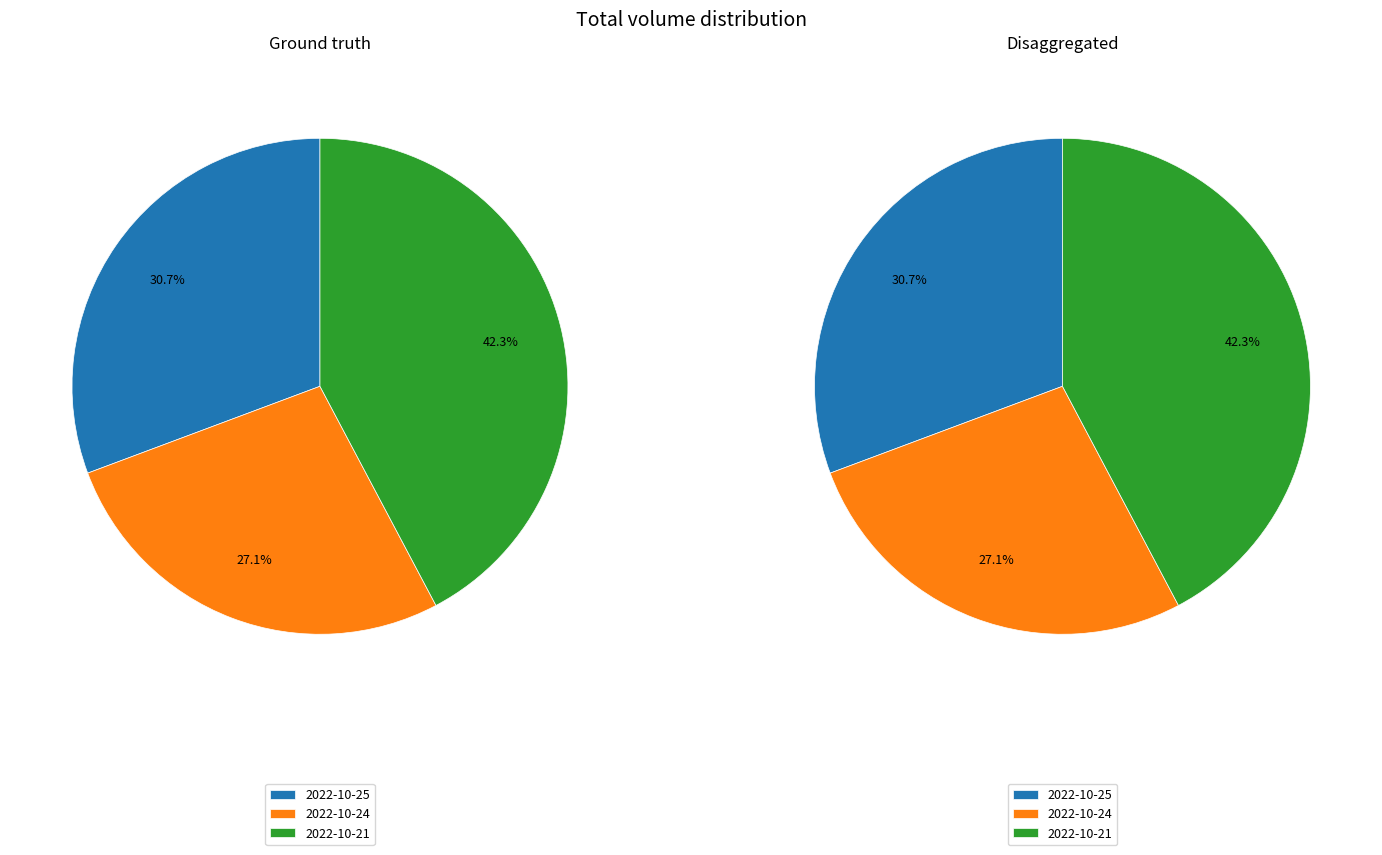

Is the sum of 2022-10-21 and 2022-10-25 greater than half?

Yes